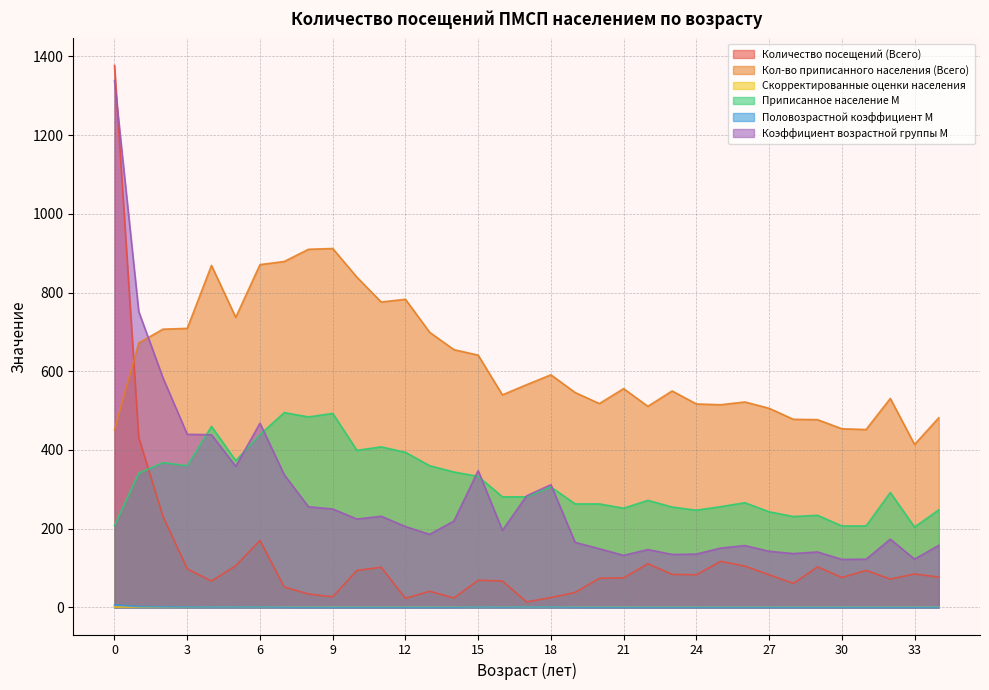

What is the lowest value of the Половозрастной коэффициент М series?

0.5